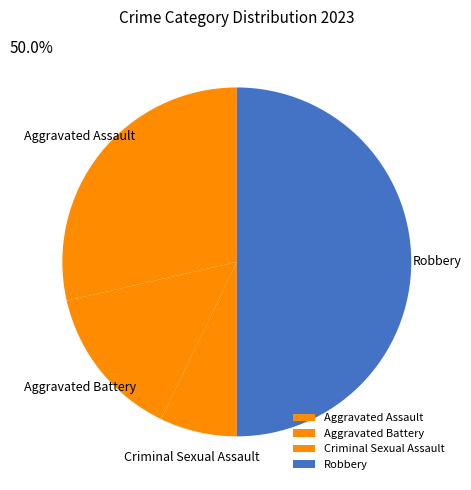

What is the total percentage of Robbery and Aggravated Battery?

64.3%